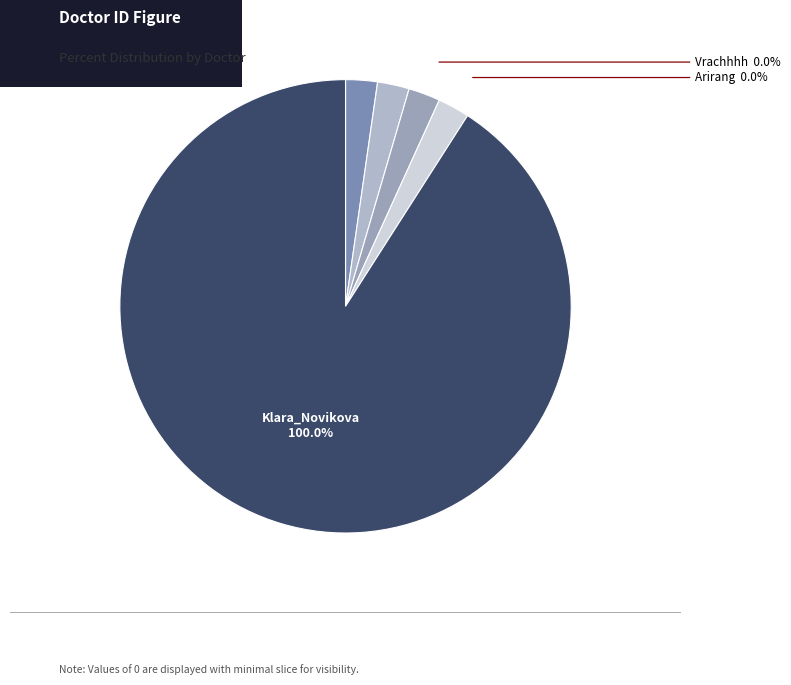

Does Klara_Novikova represent more than half of the total?

Yes